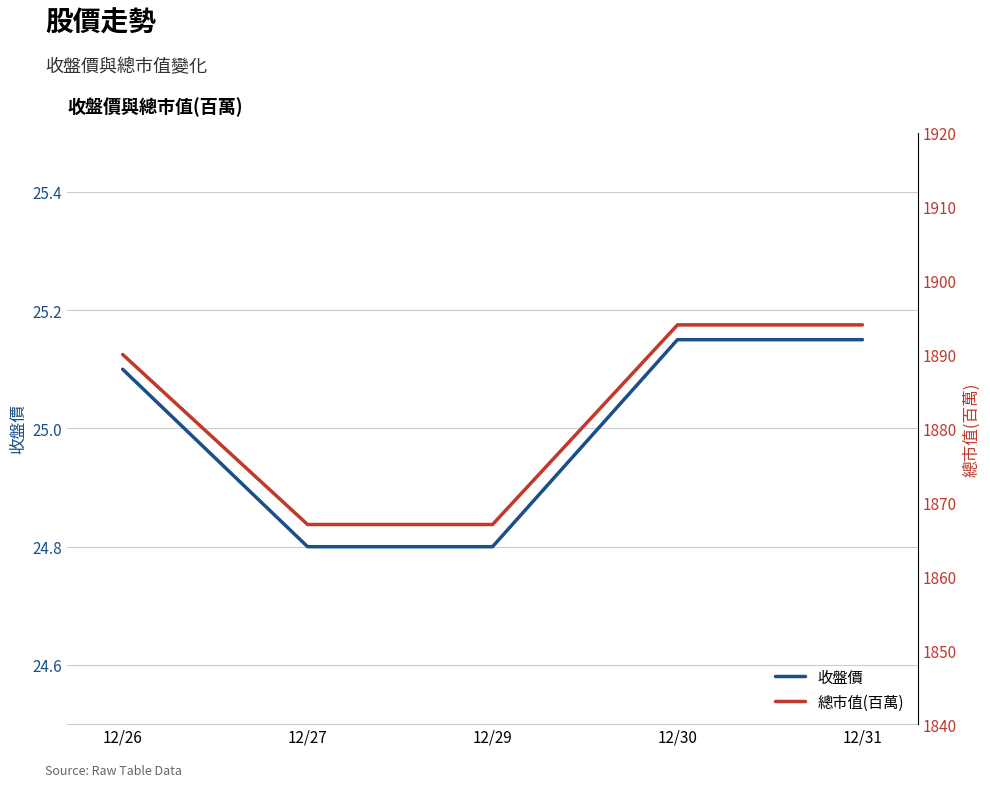

What is the minimum value shown in the chart?

24.8